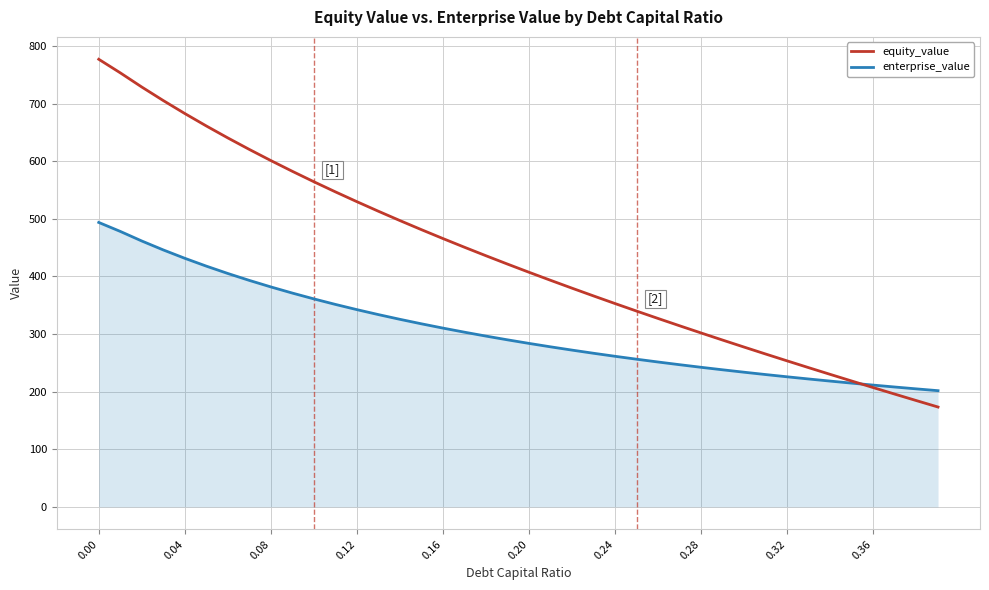

Which series has the largest range (max minus min)?

equity_value